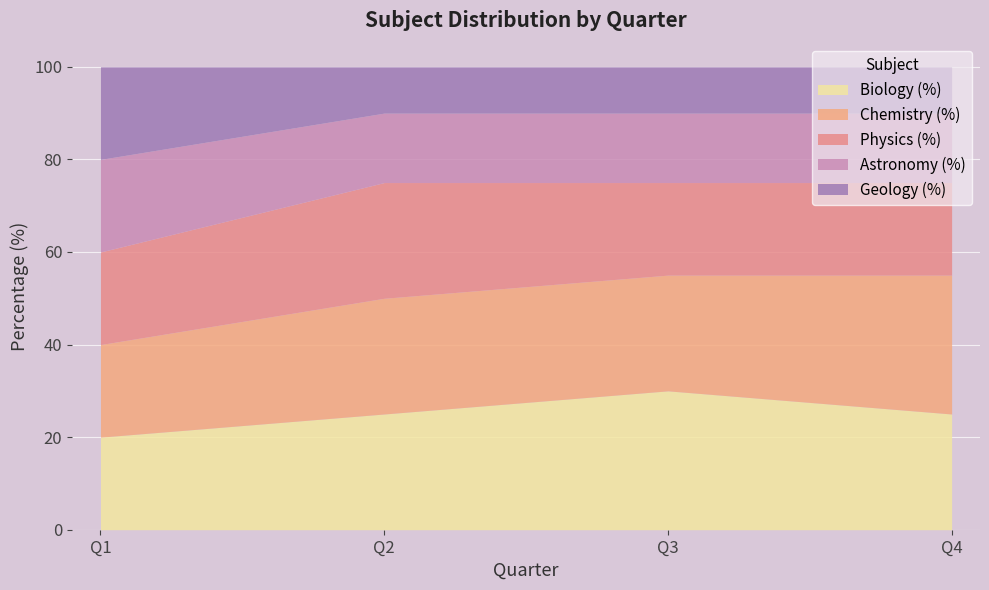

Reading left to right, what are all the values shown in this chart?

Biology (%): Q1=20	Q2=25	Q3=30	Q4=25
Chemistry (%): Q1=20	Q2=25	Q3=25	Q4=30
Physics (%): Q1=20	Q2=25	Q3=20	Q4=20
Astronomy (%): Q1=20	Q2=15	Q3=15	Q4=15
Geology (%): Q1=20	Q2=10	Q3=10	Q4=10